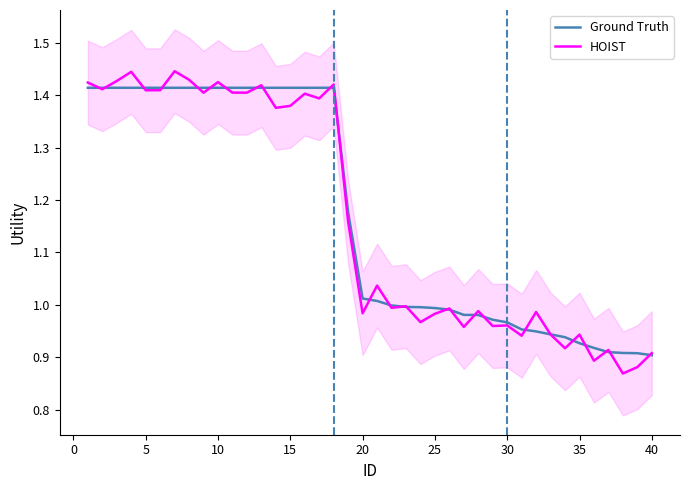

What is the sum of all HOIST values?

46.6